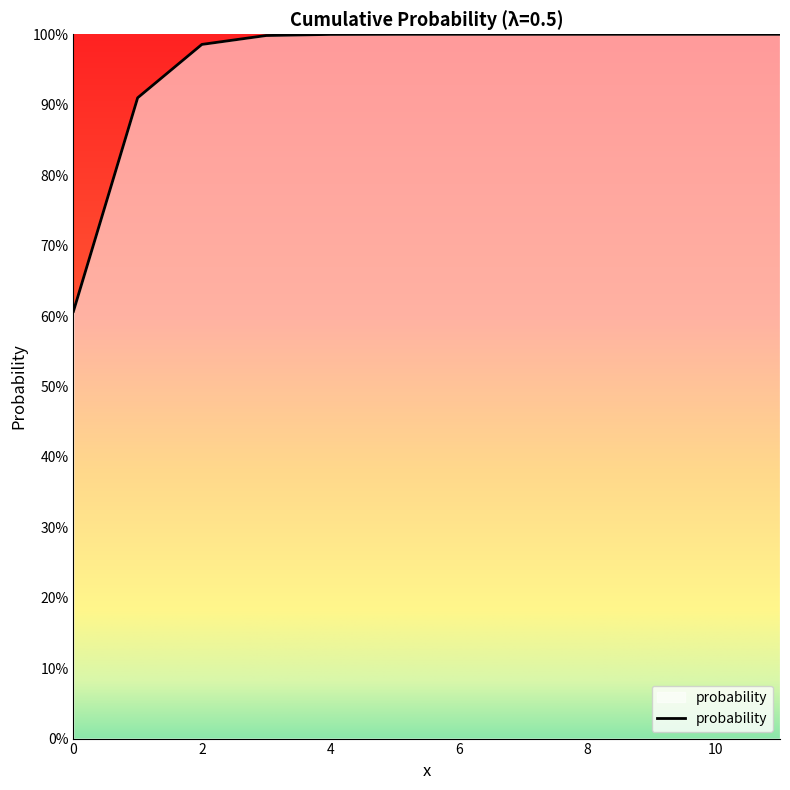

Does the chart display data point markers on the line(s)?

No